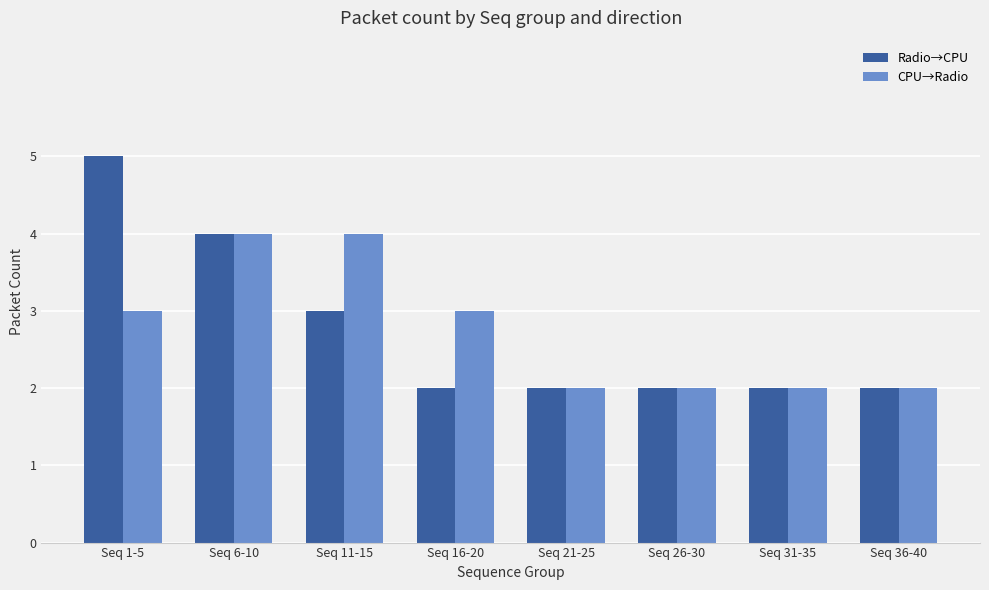

Are the bars horizontal?

No